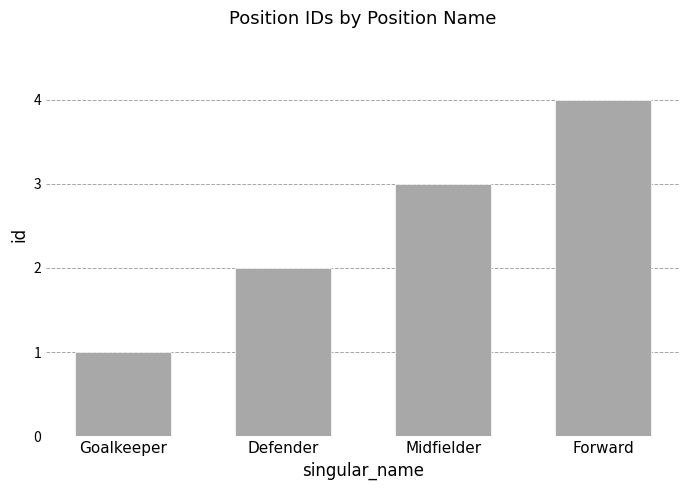

What is the change in value from Midfielder to Forward?

+1